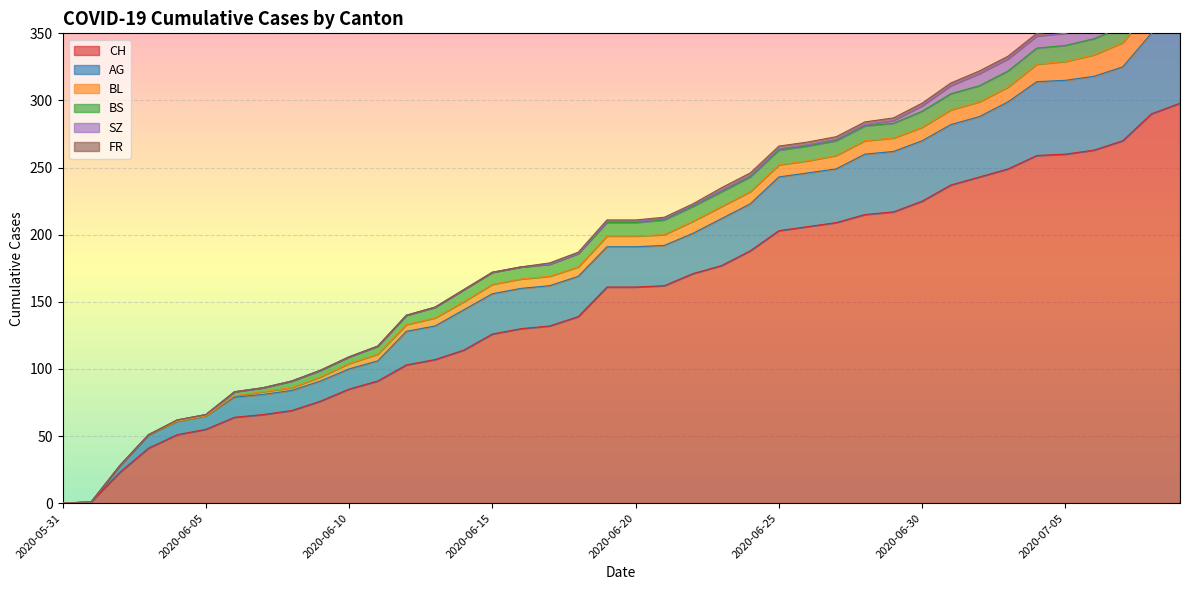

Rank the series at 2020-06-08 from highest to lowest value.

CH, AG, BS, BL, SZ, FR